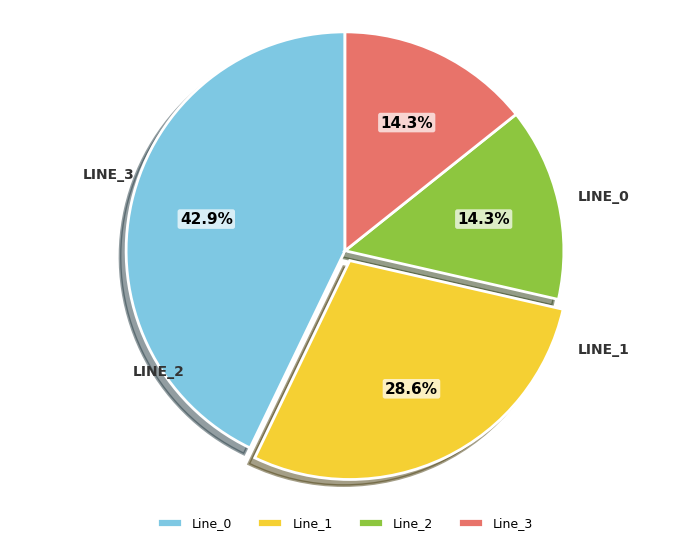

True or false: Line_1 accounts for 29% of the total.

True